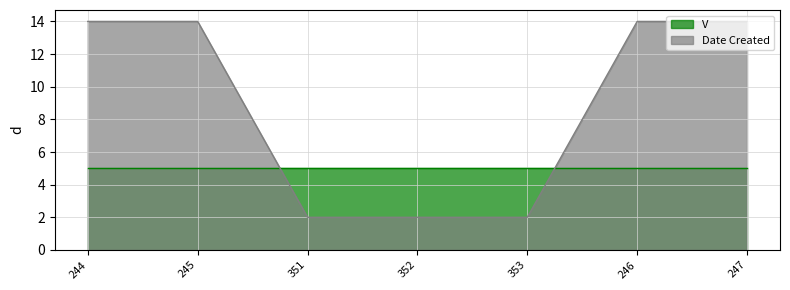

How many distinct data groups are displayed?

2